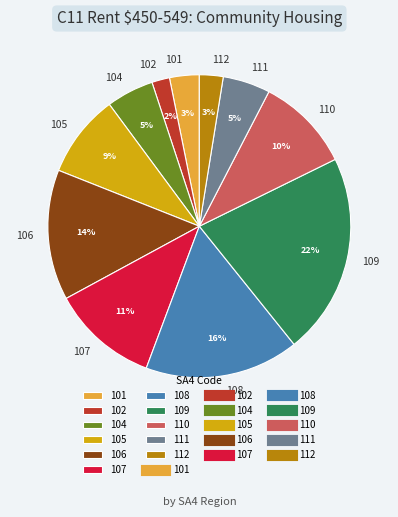

To the nearest percent, what is the average slice percentage?

9%